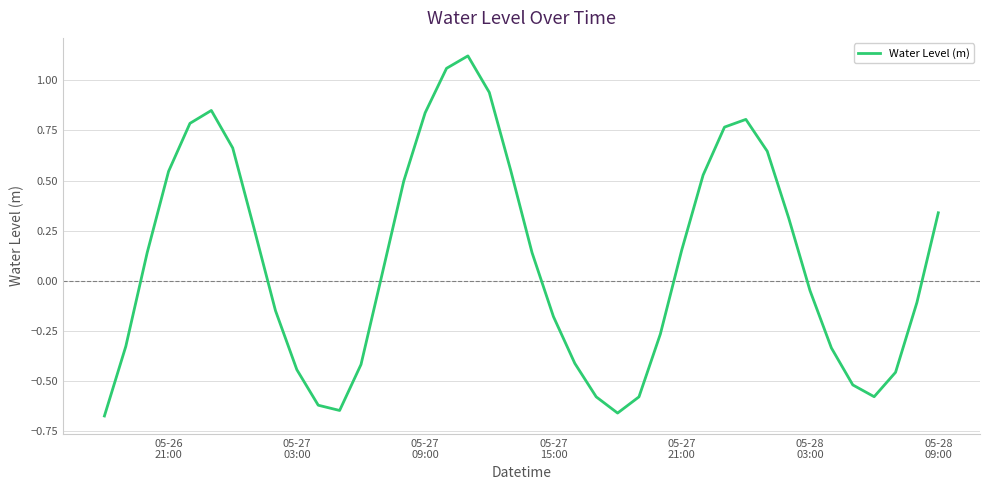

What is the difference between the maximum and minimum values?

1.8